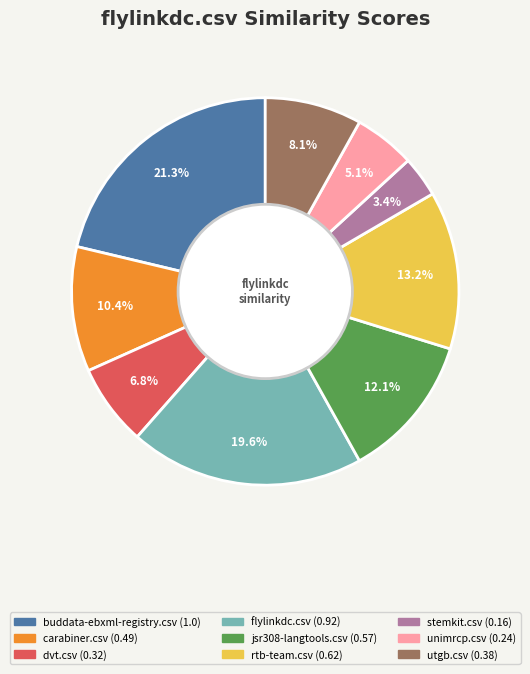

The dvt.csv slice represents 7% of the pie. True or false?

True